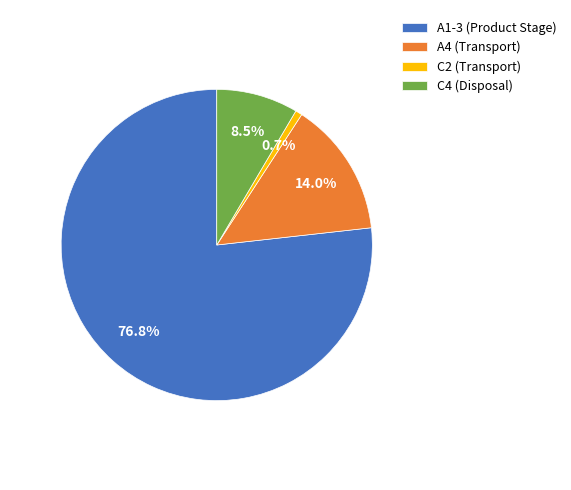

Which category accounts for the majority?

A1-3 (Product Stage)